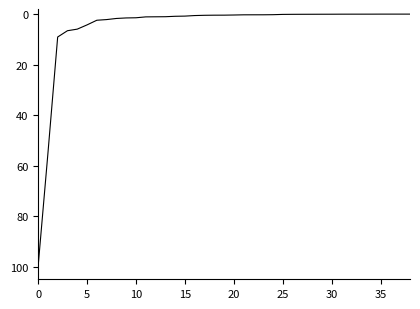

What is the difference between the maximum and minimum values?

100.0